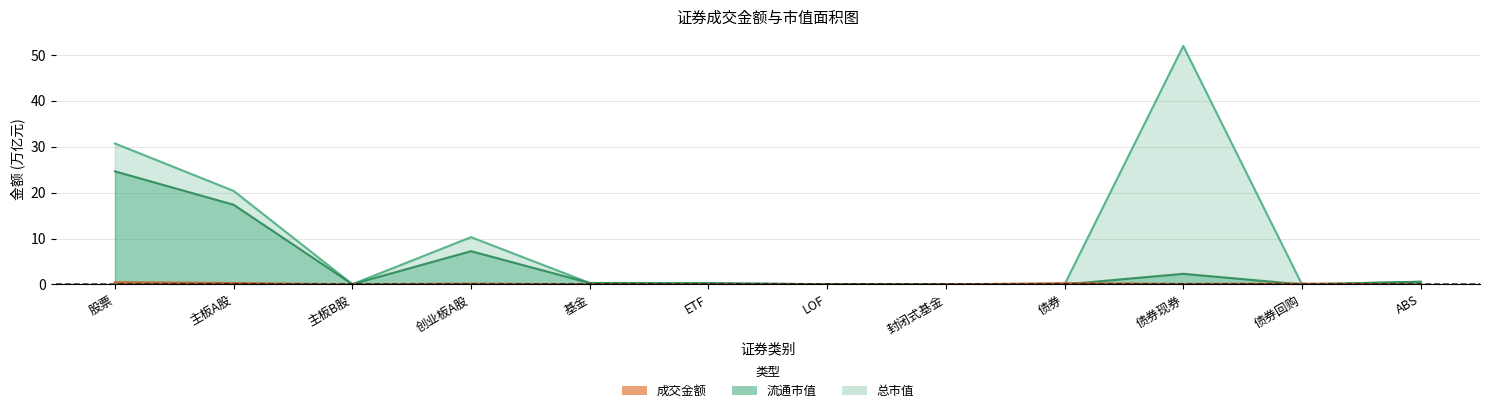

At which category does 流通市值 reach its first local valley?

主板B股